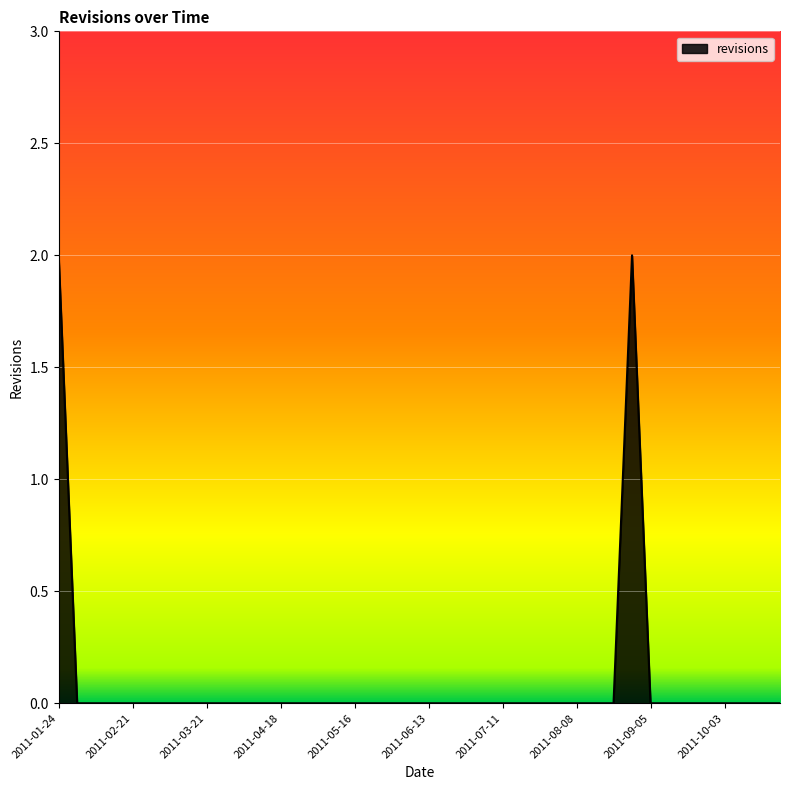

Rank the categories by value from lowest to highest.

2011-01-31, 2011-02-07, 2011-02-14, 2011-02-21, 2011-02-28, 2011-03-07, 2011-03-14, 2011-03-21, 2011-03-28, 2011-04-04, 2011-04-11, 2011-04-18, 2011-04-25, 2011-05-02, 2011-05-09, 2011-05-16, 2011-05-23, 2011-05-30, 2011-06-06, 2011-06-13, 2011-06-20, 2011-06-27, 2011-07-04, 2011-07-11, 2011-07-18, 2011-07-25, 2011-08-01, 2011-08-08, 2011-08-15, 2011-08-22, 2011-09-05, 2011-09-12, 2011-09-19, 2011-09-26, 2011-10-03, 2011-10-10, 2011-10-17, 2011-10-24, 2011-01-24, 2011-08-29